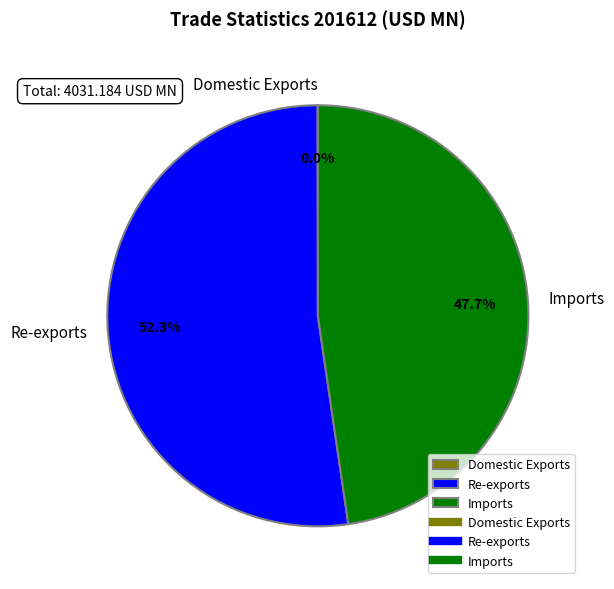

What is the ratio of the value at Re-exports to the value at Imports?

1.1